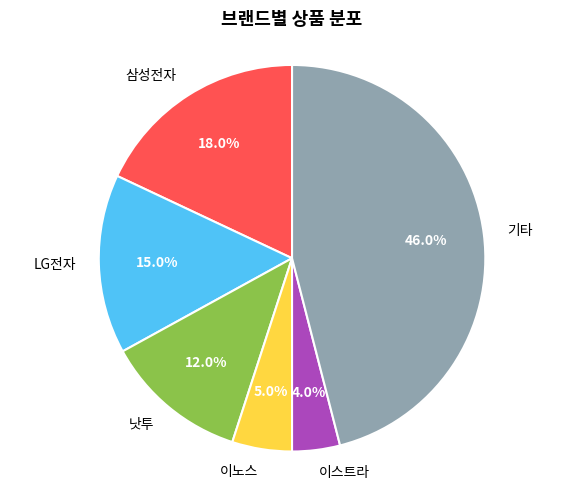

Do 낫투 and 기타 together represent more than half of the pie?

Yes